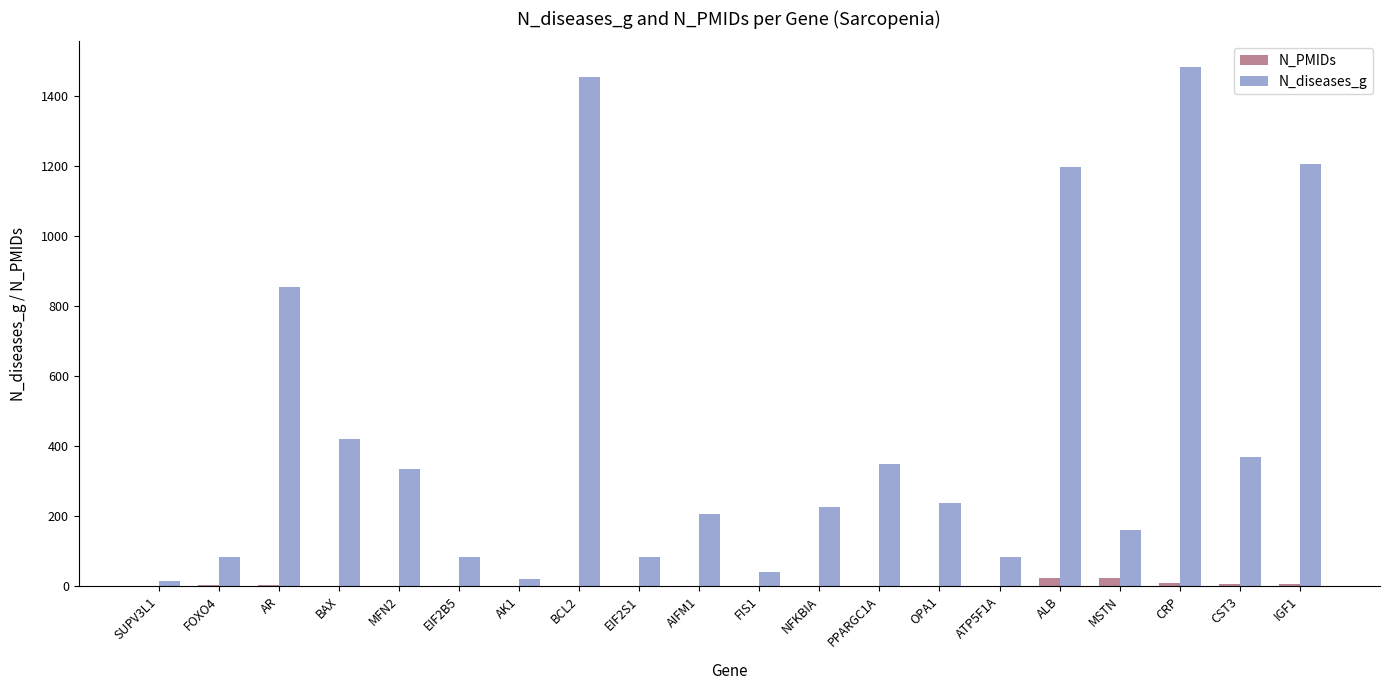

Is it true that N_diseases_g equals 1198 at ALB?

True